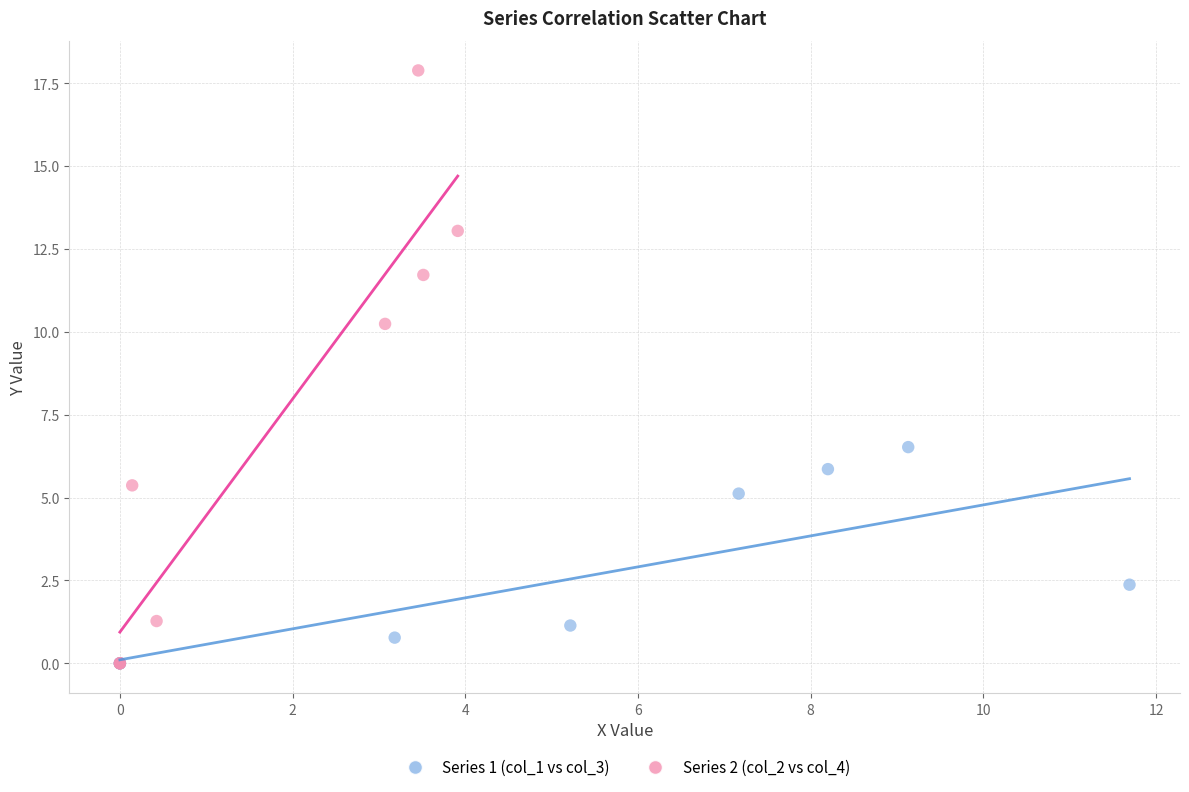

Which series has the widest spread of Y values?

Series 2 (col_2 vs col_4)